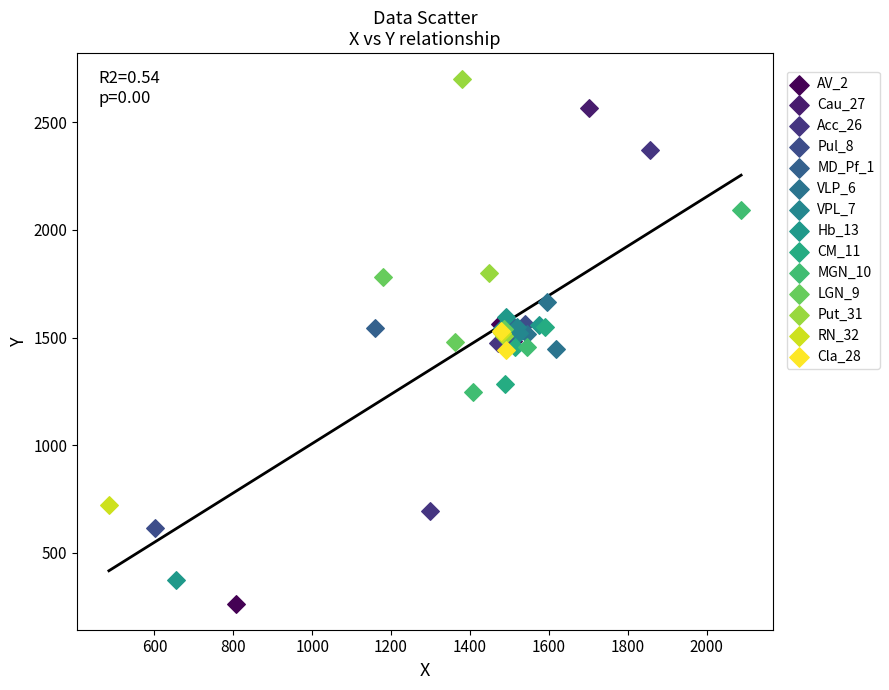

What are all the series names shown in the legend?

AV_2, Cau_27, Acc_26, Pul_8, MD_Pf_1, VLP_6, VPL_7, Hb_13, CM_11, MGN_10, LGN_9, Put_31, RN_32, Cla_28